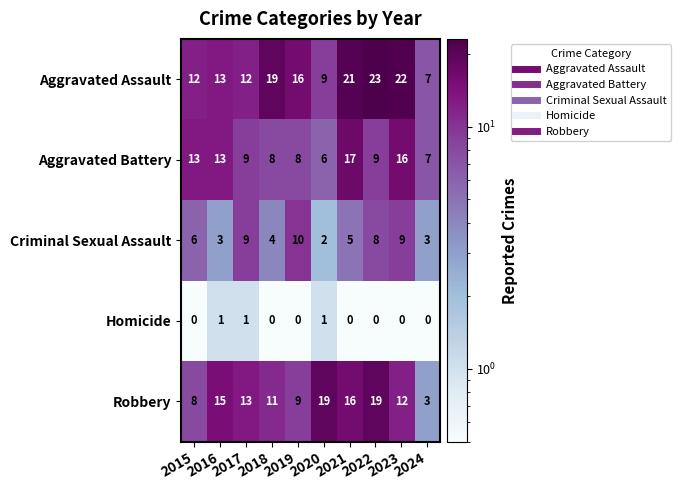

What is the sum of all Homicide values?

3